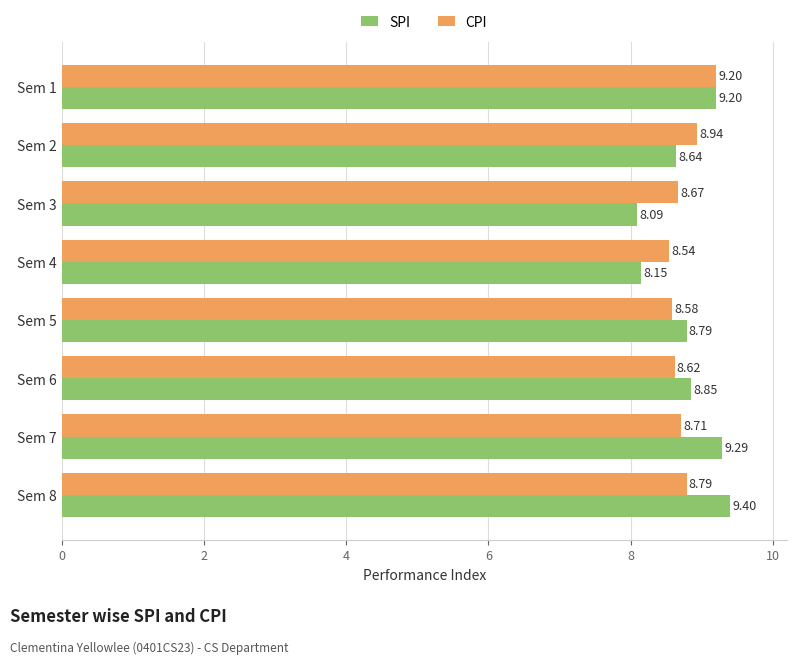

What is the total value across all series at Sem 6?

17.5